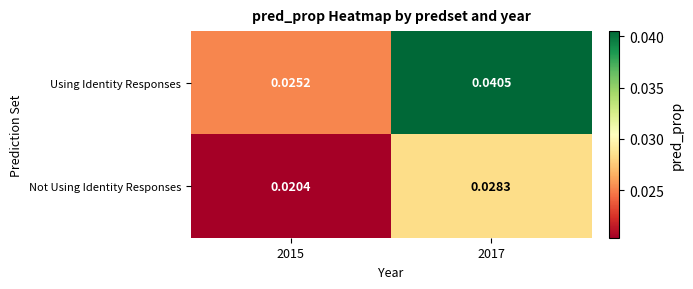

Rank the series by their average value, from lowest to highest.

Not Using Identity Responses, Using Identity Responses